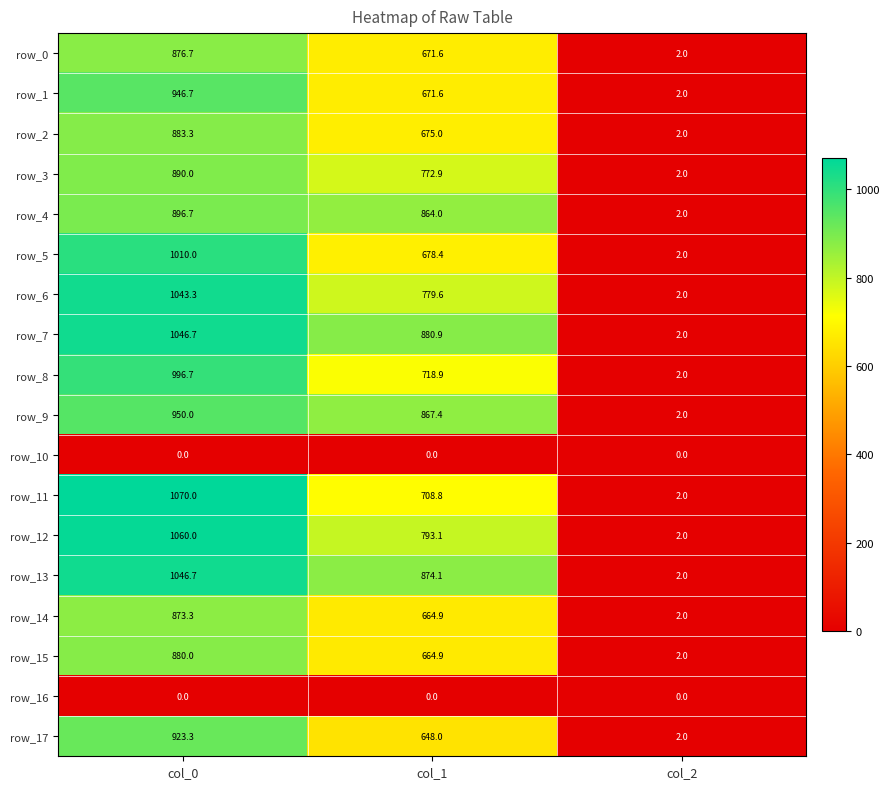

List the labels in order of row_6 value, smallest first.

col_2, col_1, col_0